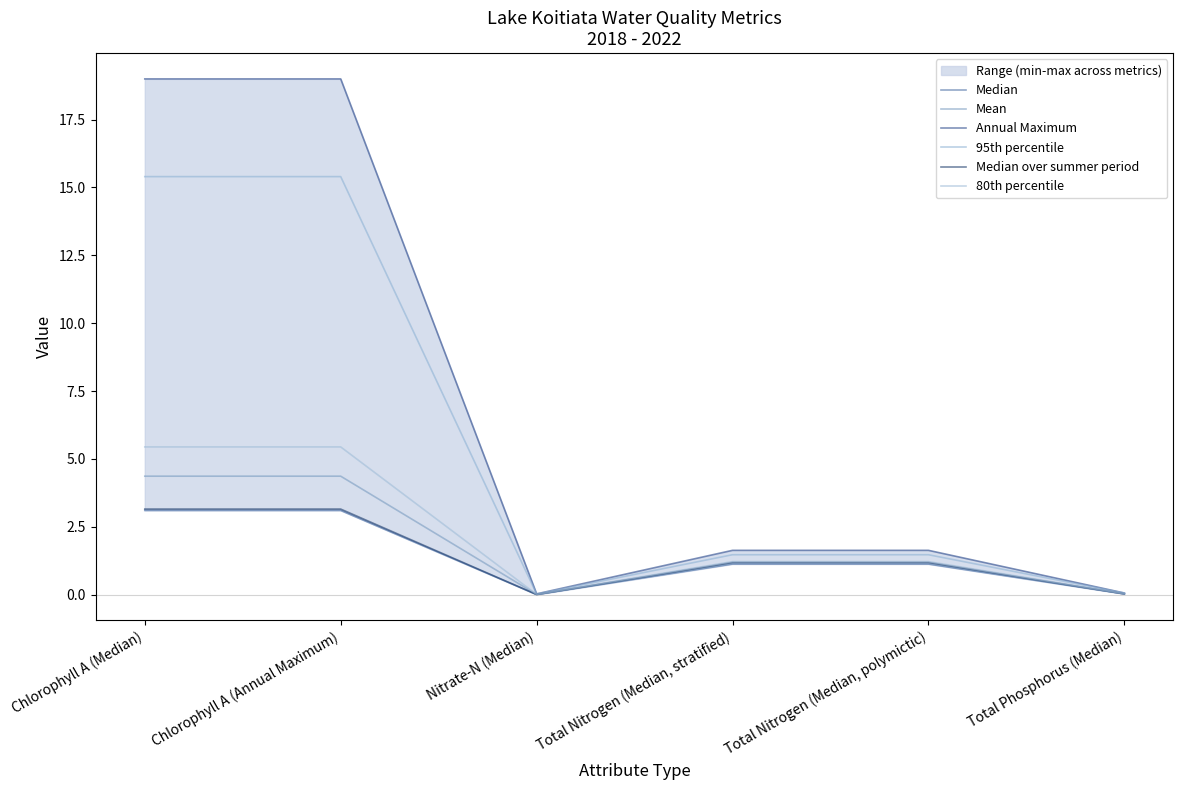

The 80th percentile series shows 1.2 at Total Nitrogen (Median, stratified). True or false?

True